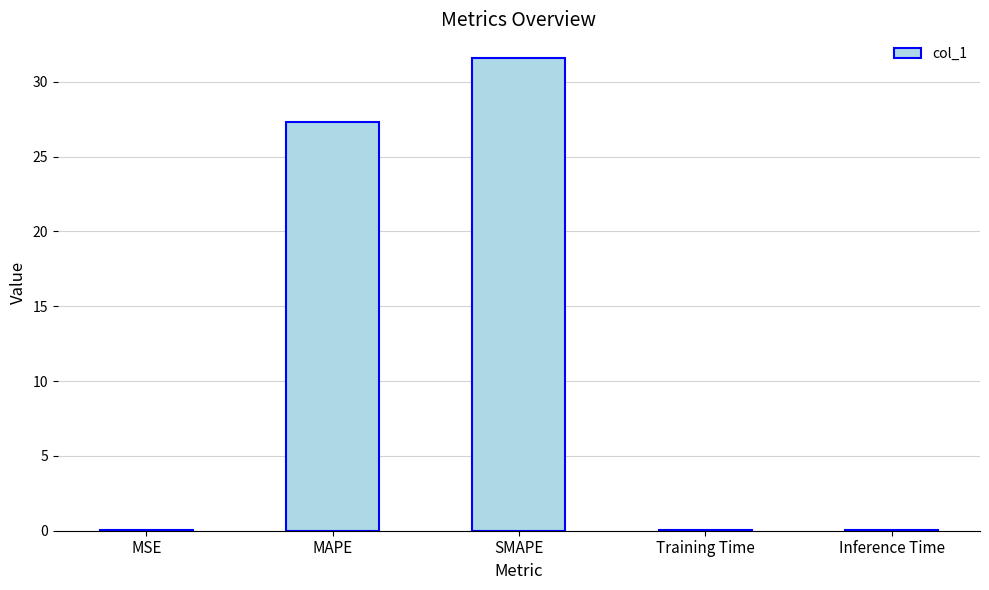

What is the sum of all values?

59.1